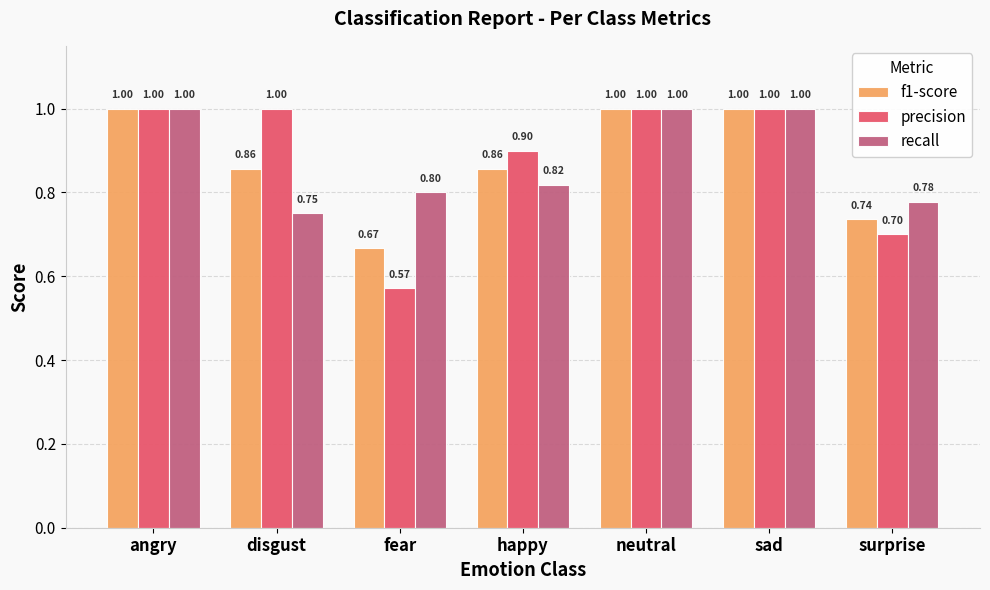

What are all the series names shown in the legend?

f1-score, precision, recall